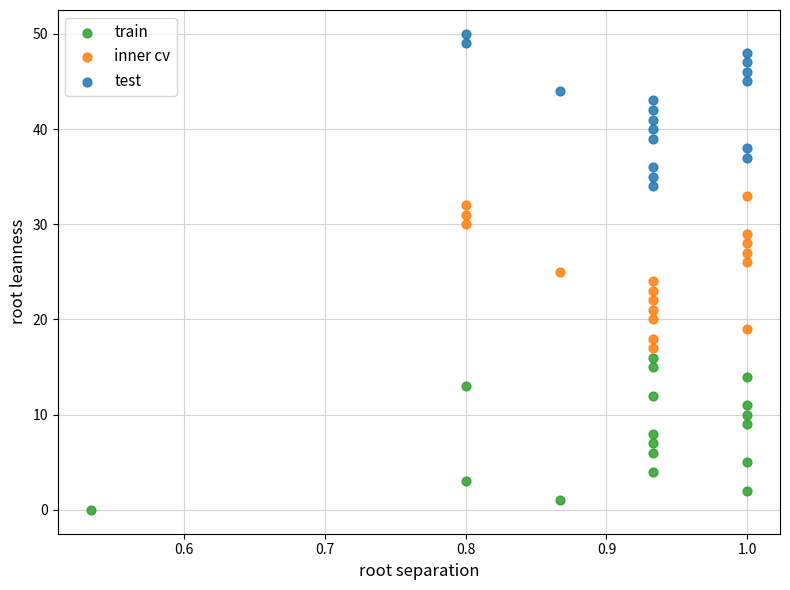

Which series reaches the maximum Y coordinate?

test